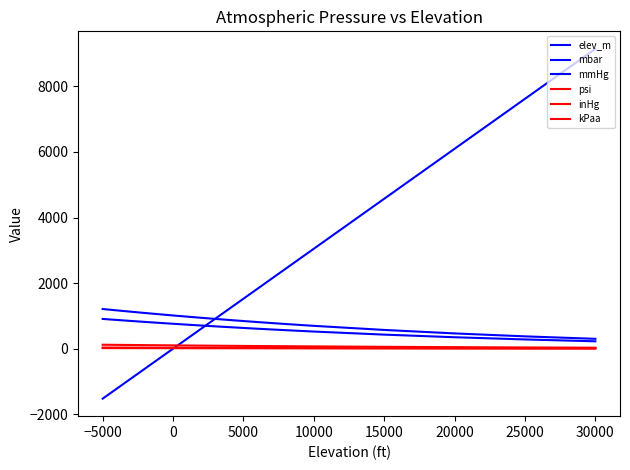

How many values in the kPaa series are below 87?

10